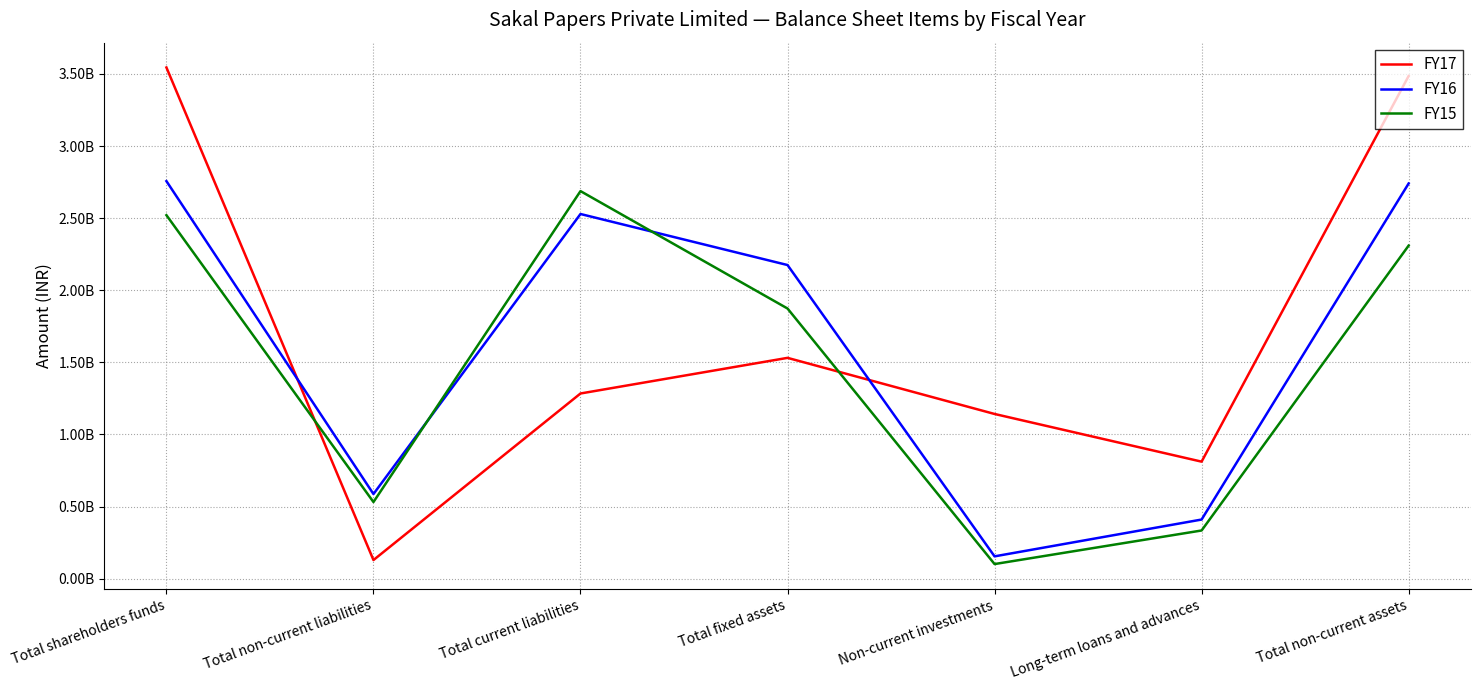

True or false: FY17 has a value of 1284278000 at Total current liabilities.

True